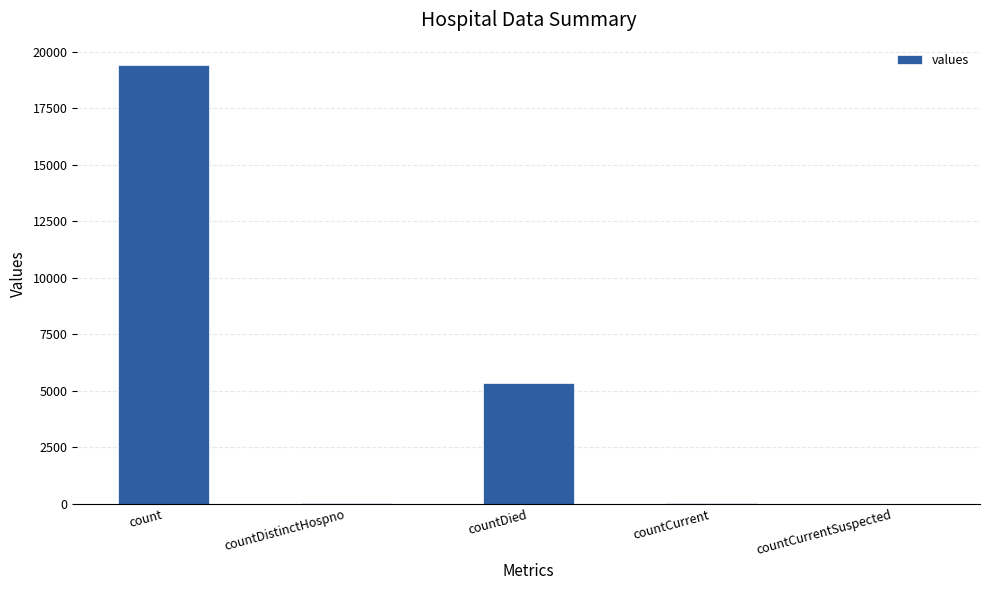

At which label is the value closest to 9710?

countDied